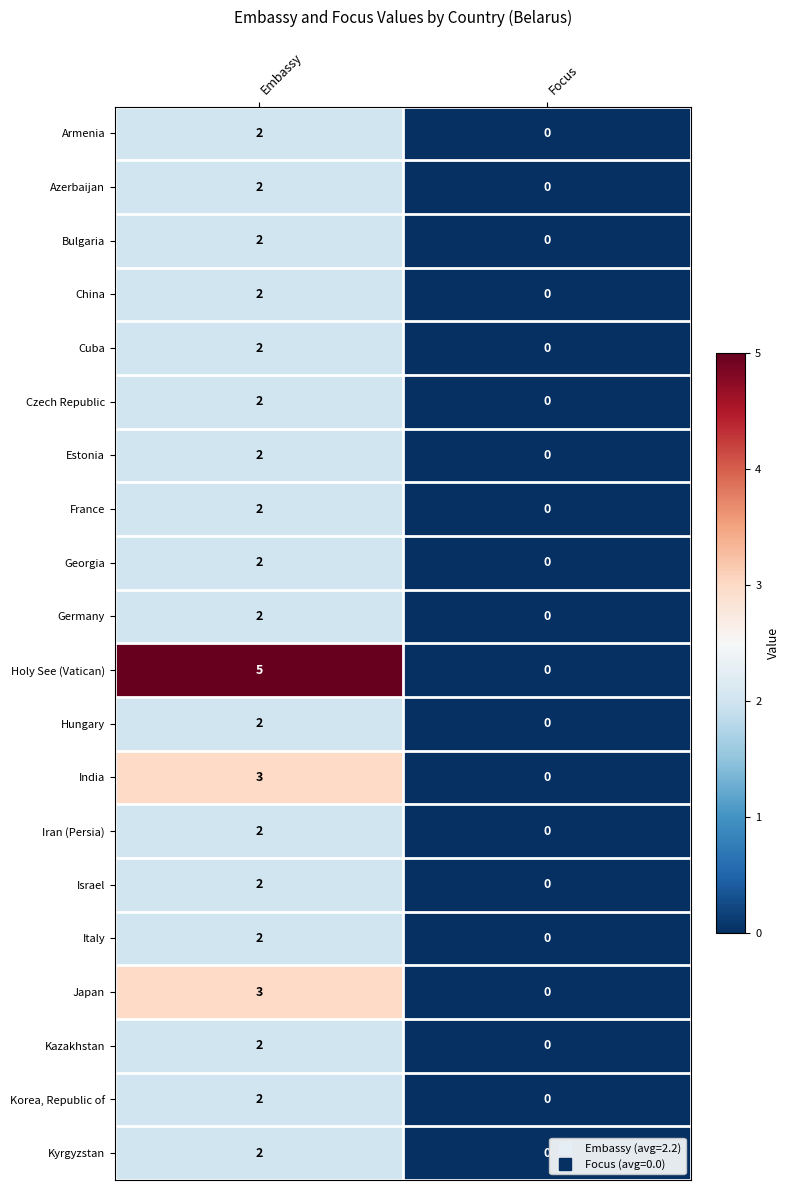

Where is India nearest to the value 1?

Focus